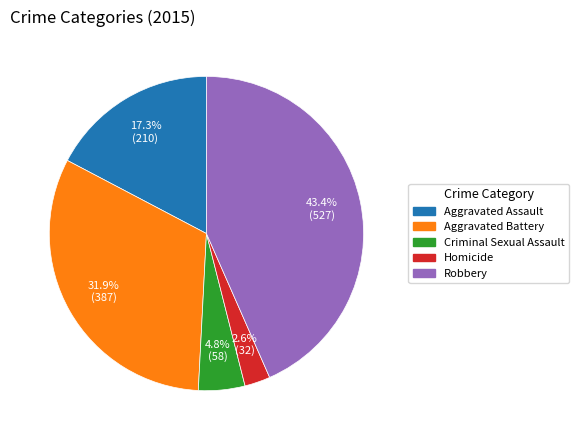

To the nearest percent, what is the difference between the Aggravated Battery and Homicide slice percentages?

29%